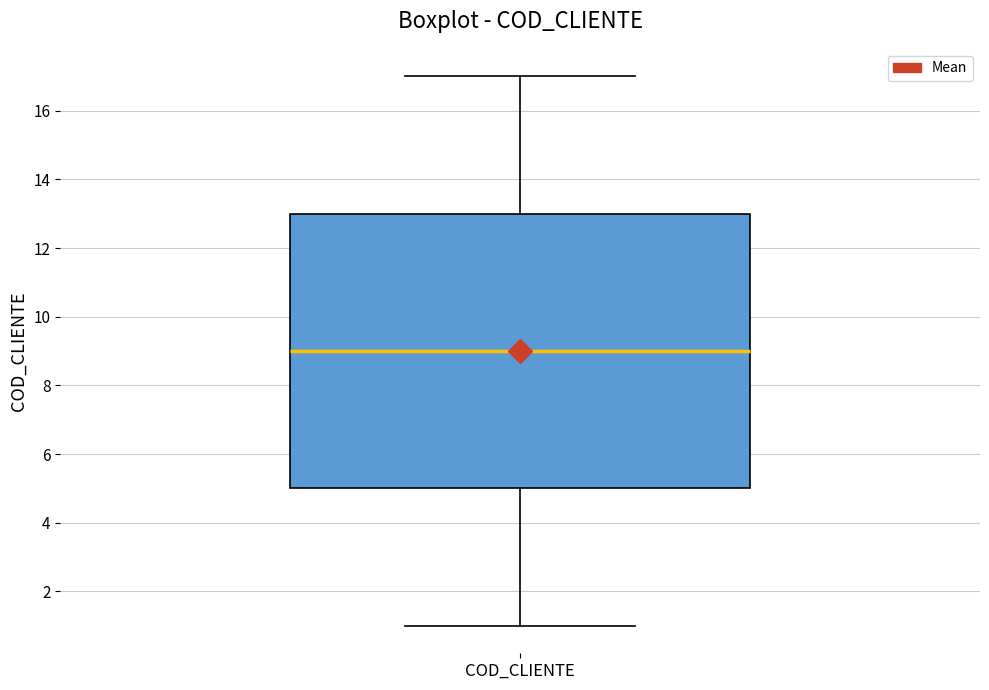

Read this box plot against the y-axis: the position of the median line, the range covered by the box, and the ends of both whiskers. The values are not printed on the chart, so give them approximately, as read against the axis.

median 9, box 5 to 13, whiskers 1 to 17